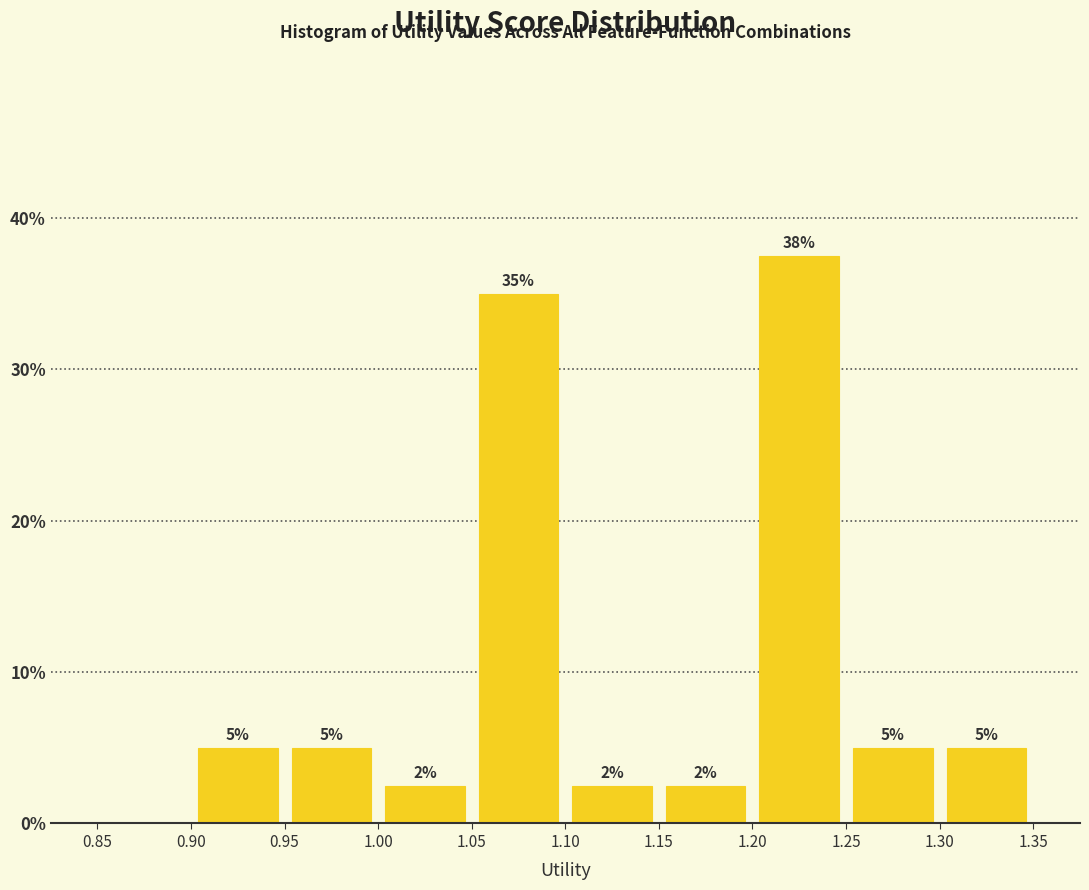

Which range on the x-axis has the tallest bar?

1.20 to 1.25